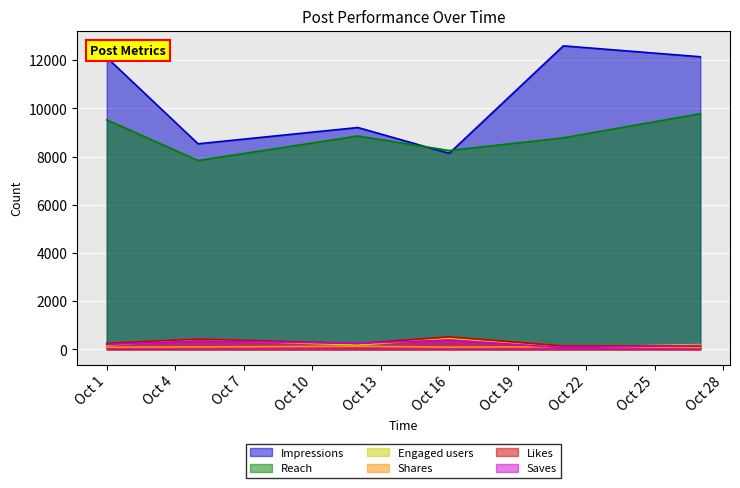

At which category does Impressions reach its first local peak?

2024-10-12